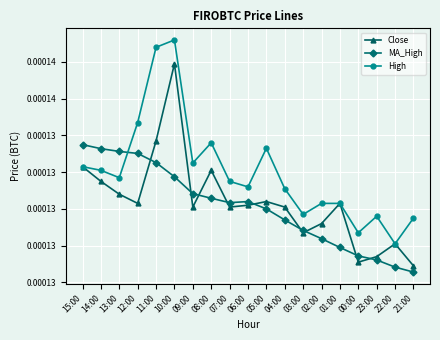

Does the chart have visible grid lines?

Yes